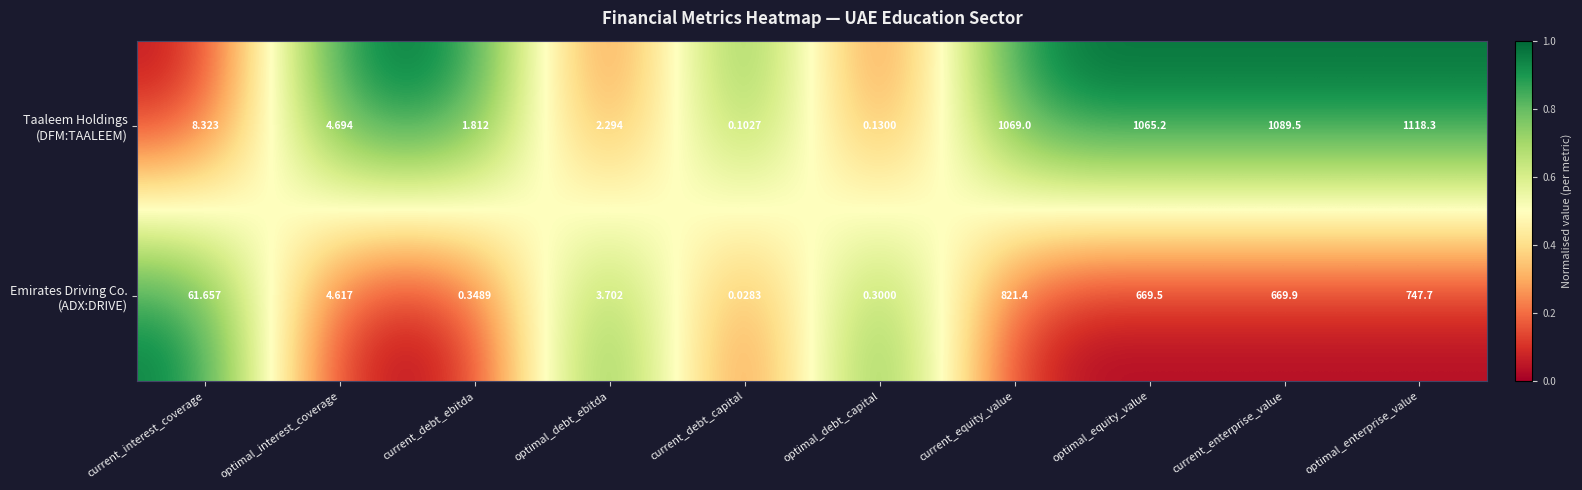

At which category is the sum across all series the highest?

current_equity_value